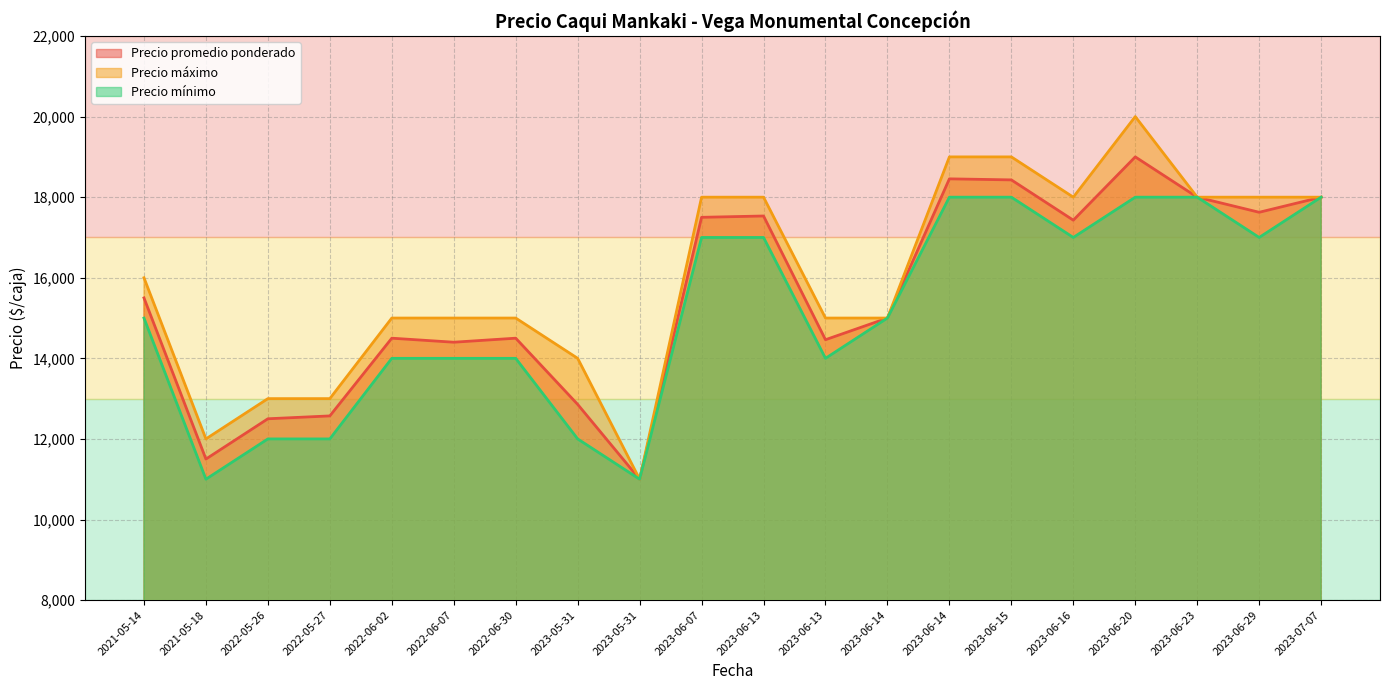

Does the chart display data point markers on the line(s)?

No